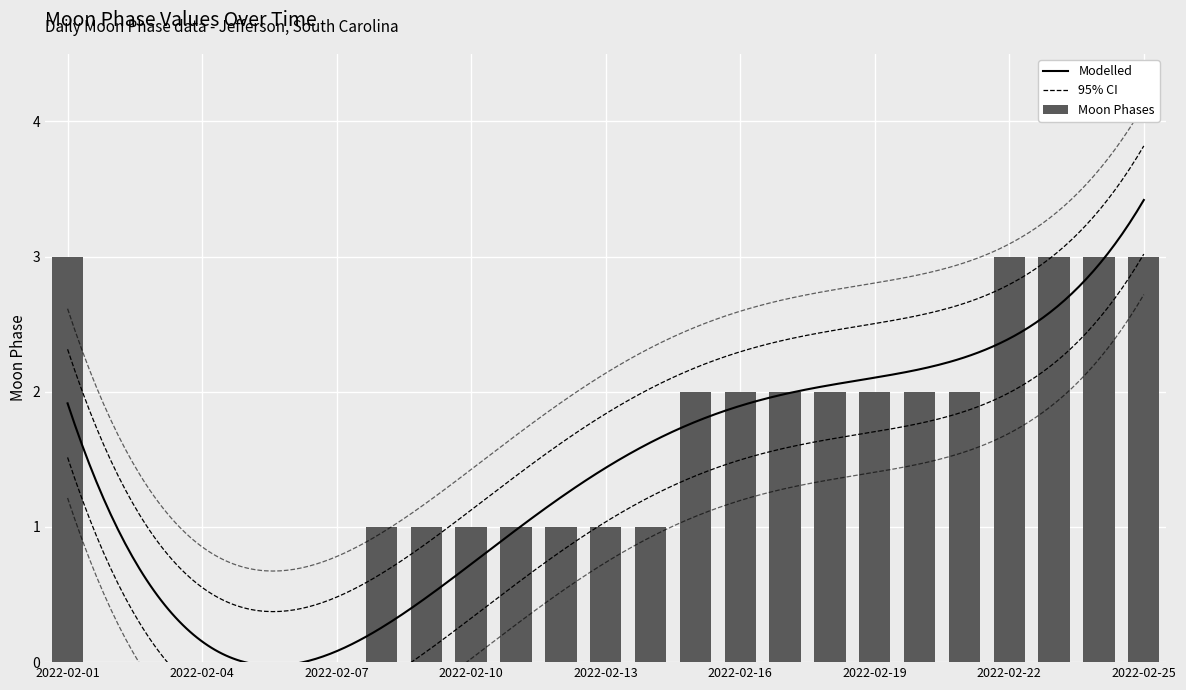

Does the chart contain stacked bars?

No